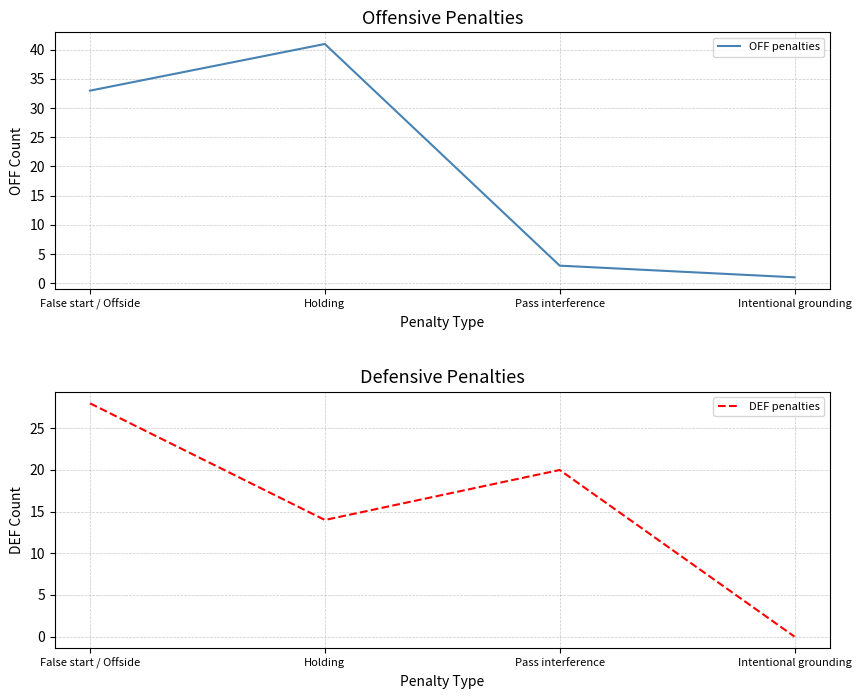

What is the sum of all OFF penalties values?

78